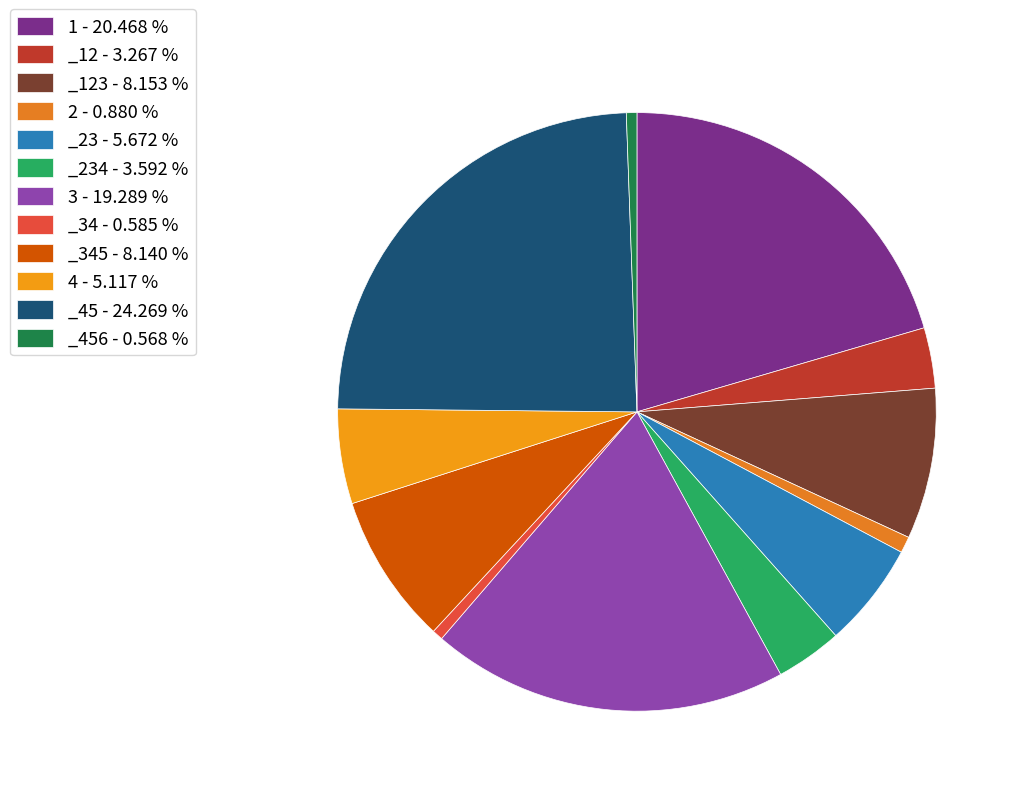

Does any single category account for the majority?

No